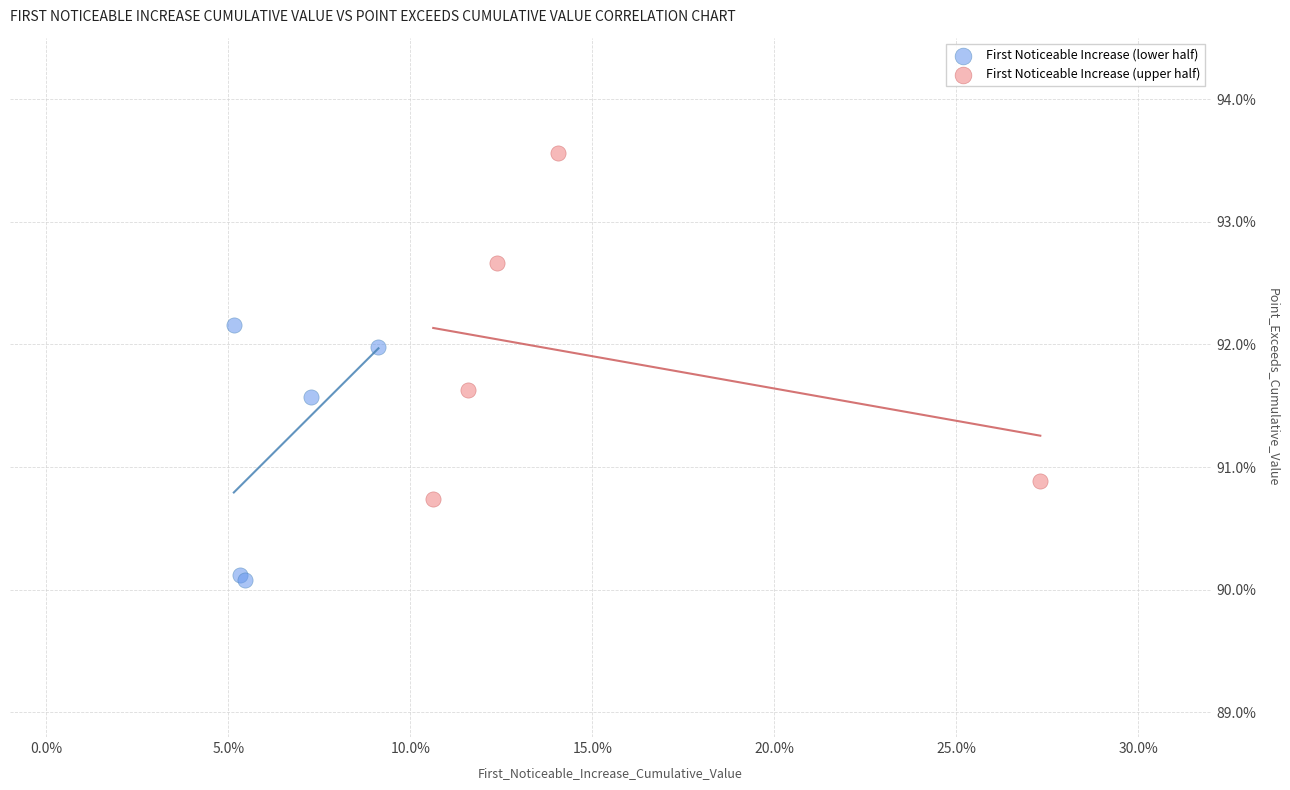

Which series has the largest Y range (max minus min)?

First Noticeable Increase (upper half)